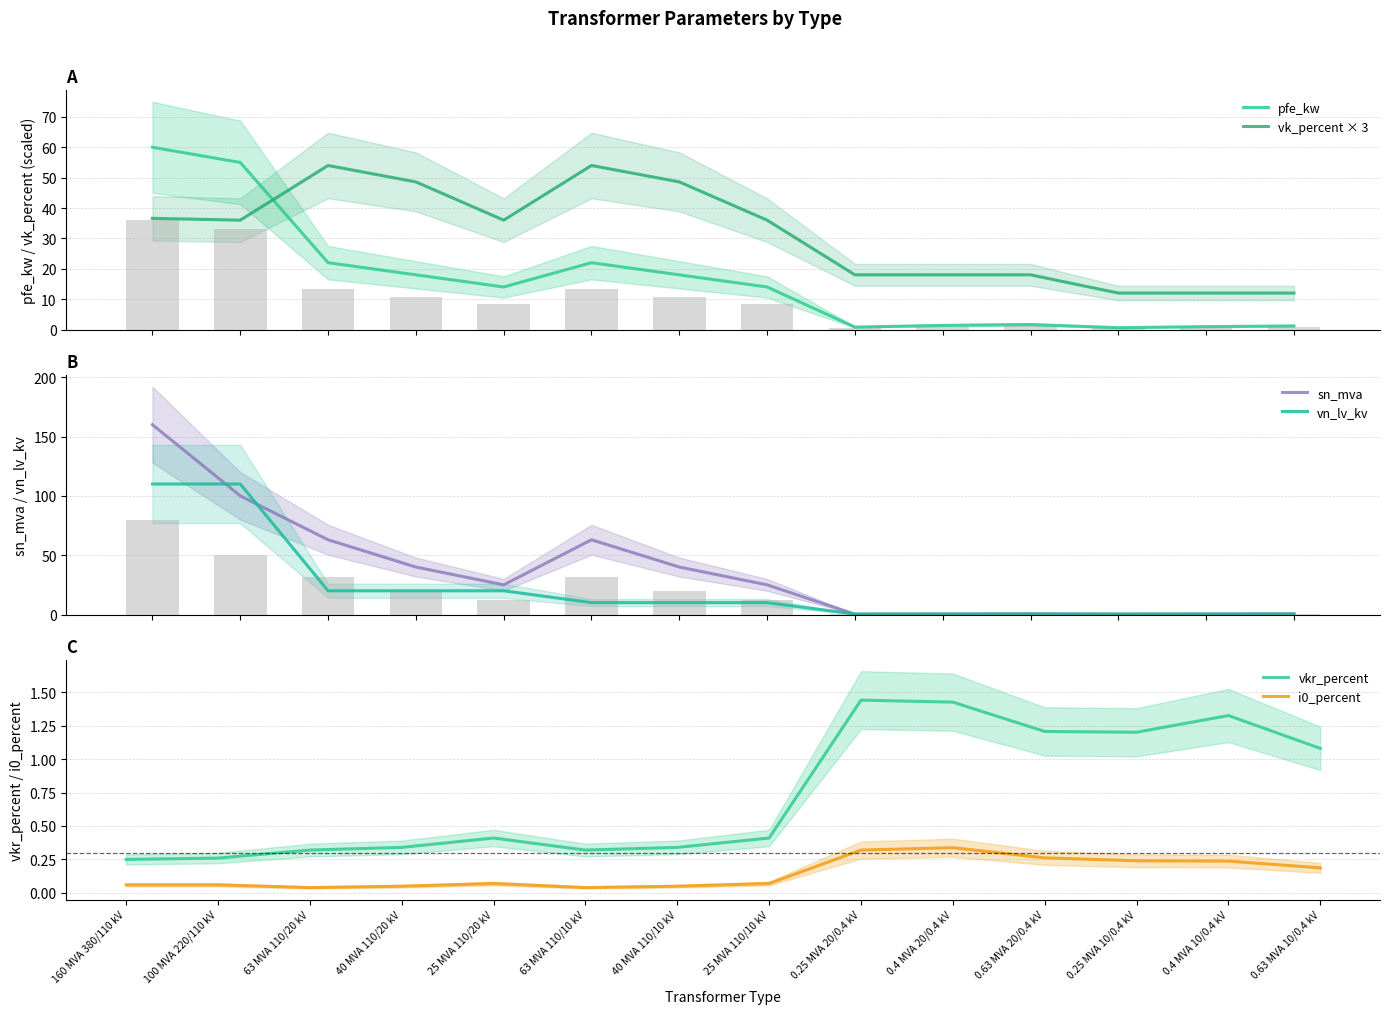

Reading left to right, list all the values displayed in this chart.

pfe_kw: 60.0	55.0	22.0	18.0	14.0	22.0	18.0	14.0	0.8	1.4	1.6	0.6	0.9	1.2
vk_percent × 3: 36.6	36.0	54.0	48.6	36.0	54.0	48.6	36.0	18.0	18.0	18.0	12.0	12.0	12.0
sn_mva: 160.0	100.0	63.0	40.0	25.0	63.0	40.0	25.0	0.2	0.4	0.6	0.2	0.4	0.6
vn_lv_kv: 110.0	110.0	20.0	20.0	20.0	10.0	10.0	10.0	0.4	0.4	0.4	0.4	0.4	0.4
vkr_percent: 0.2	0.3	0.3	0.3	0.4	0.3	0.3	0.4	1.4	1.4	1.2	1.2	1.3	1.1
i0_percent: 0.1	0.1	0.0	0.1	0.1	0.0	0.1	0.1	0.3	0.3	0.3	0.2	0.2	0.2